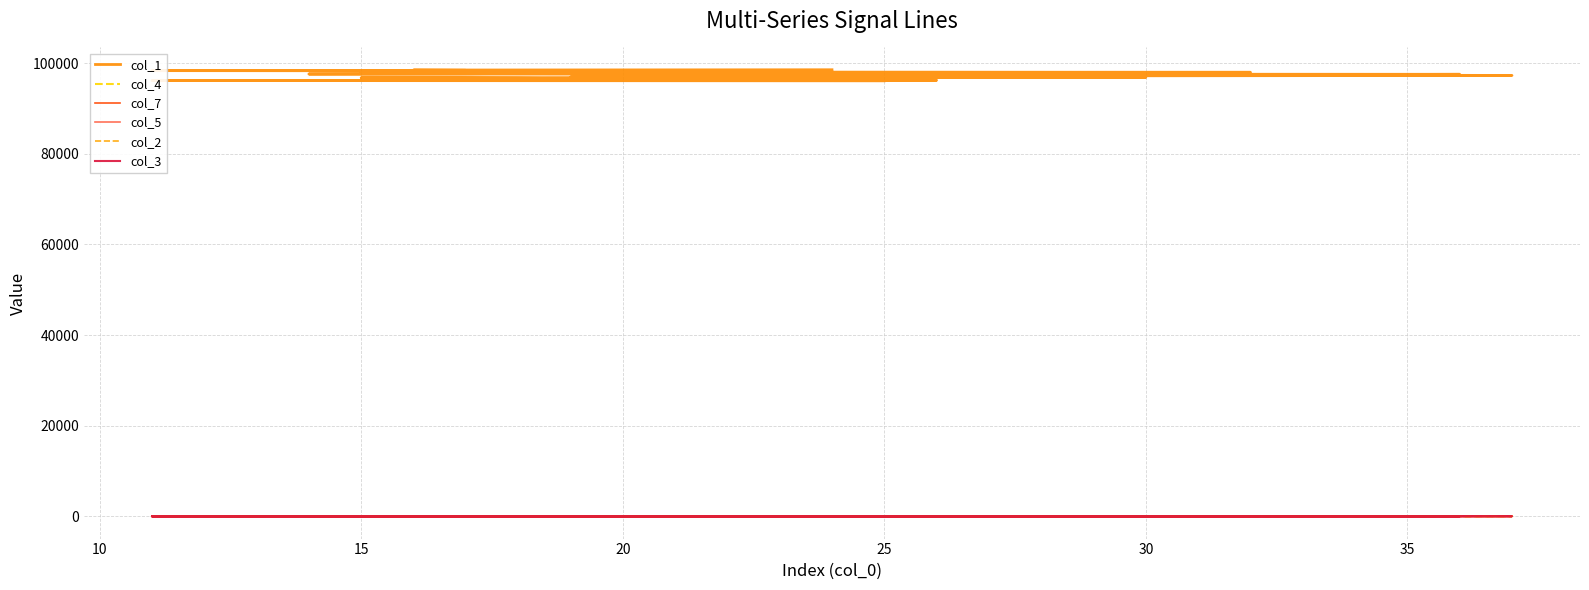

What is the sum of all col_3 values?

-31.5